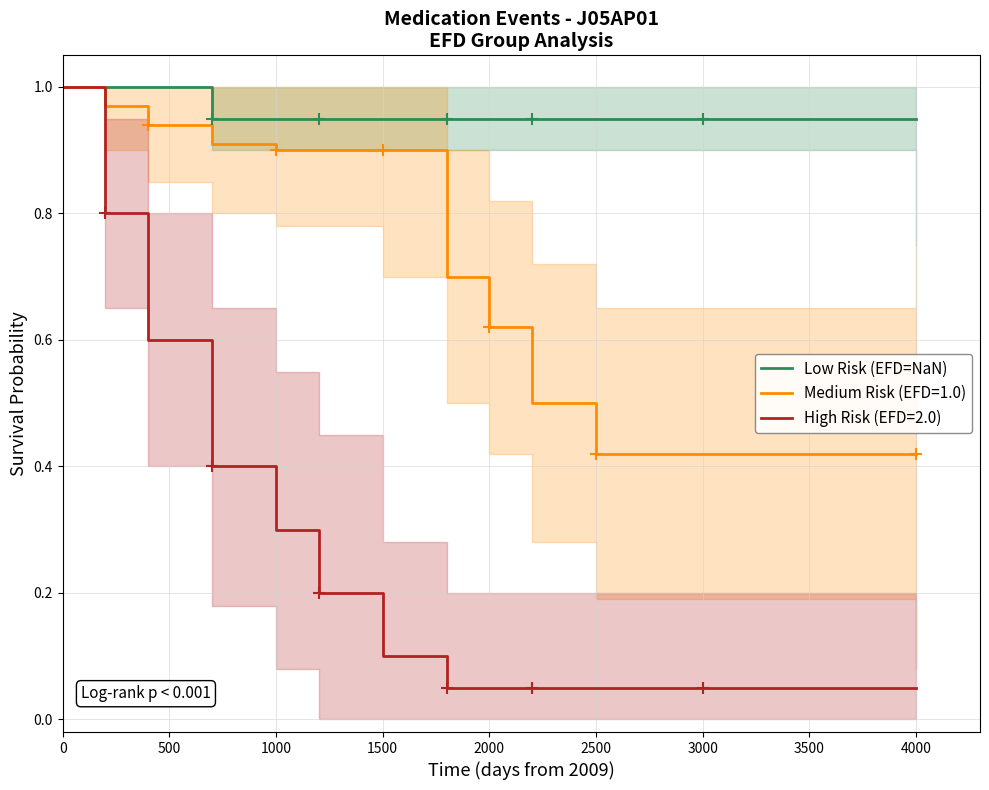

The Medium Risk (EFD=1.0) series shows 0.4 at 1500. True or false?

False